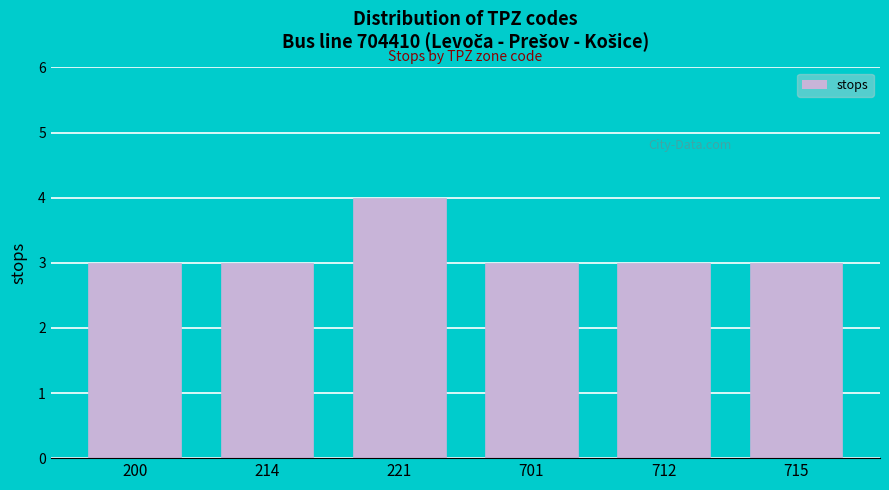

Reading left to right, transcribe all the data shown in this chart.

200=3	214=3	221=4	701=3	712=3	715=3